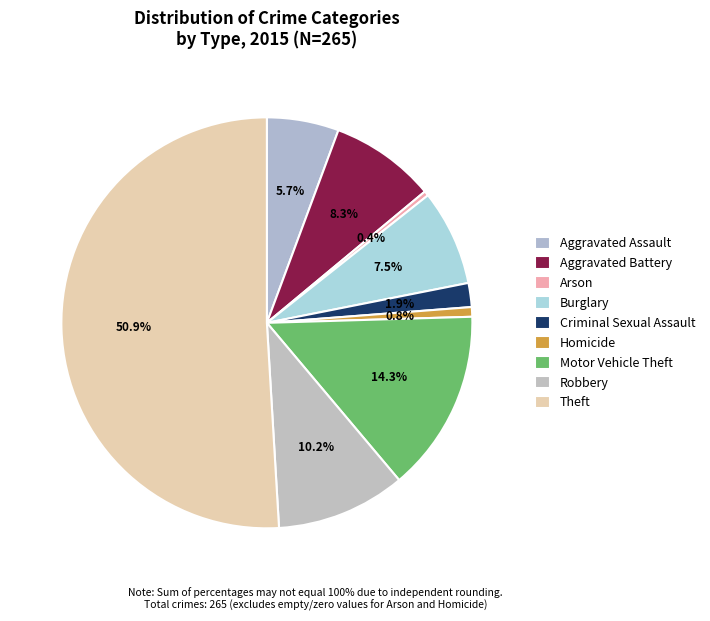

True or false: Criminal Sexual Assault accounts for 2% of the total.

True